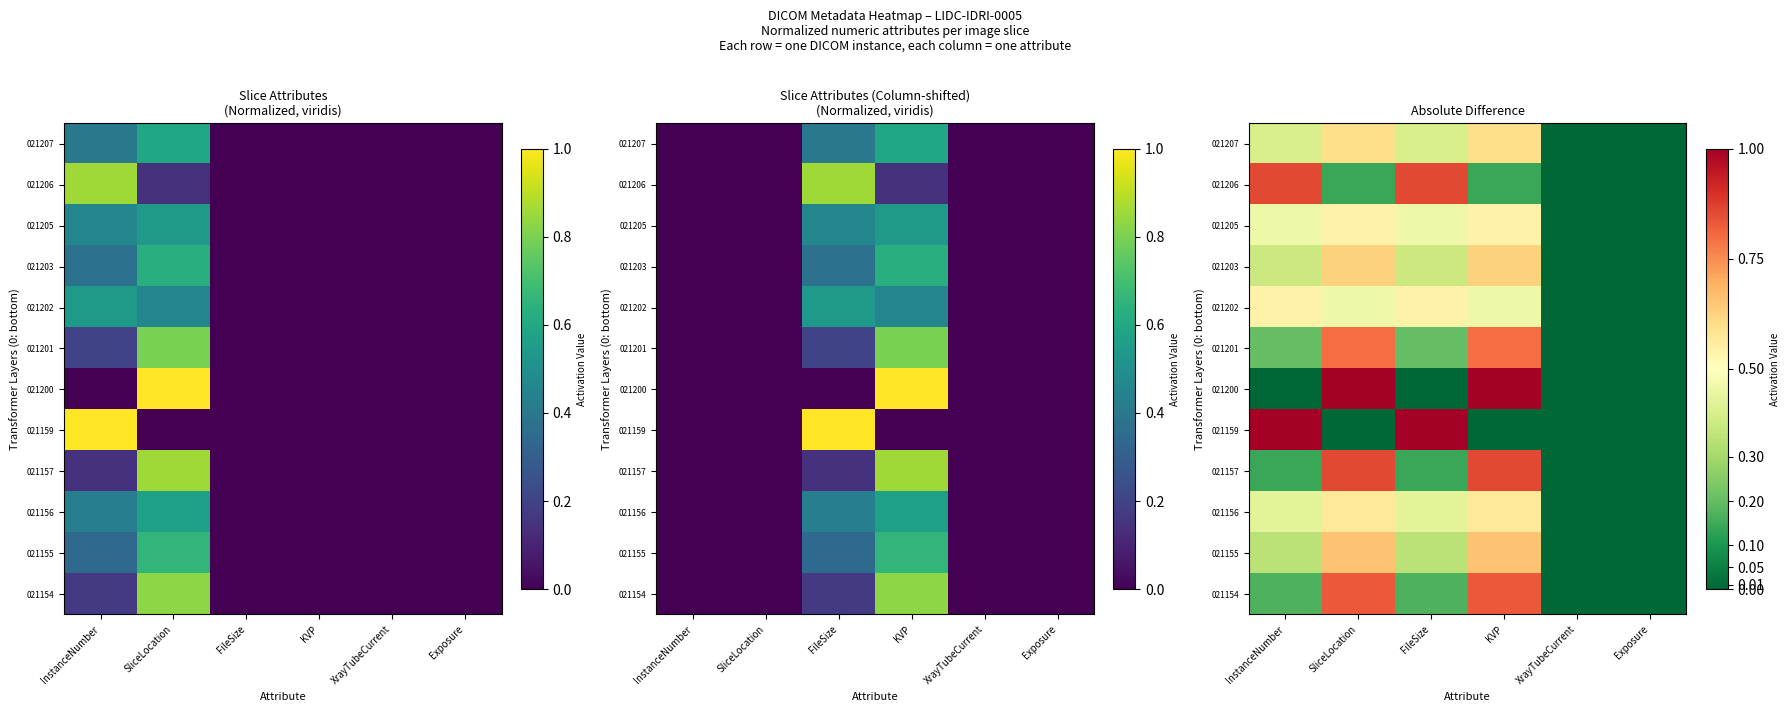

The value of 021206 at Exposure is 0.0. True or false?

True